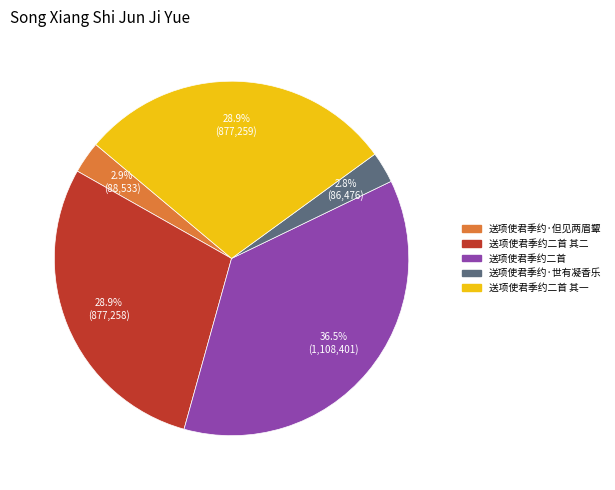

Does any single category account for the majority?

No